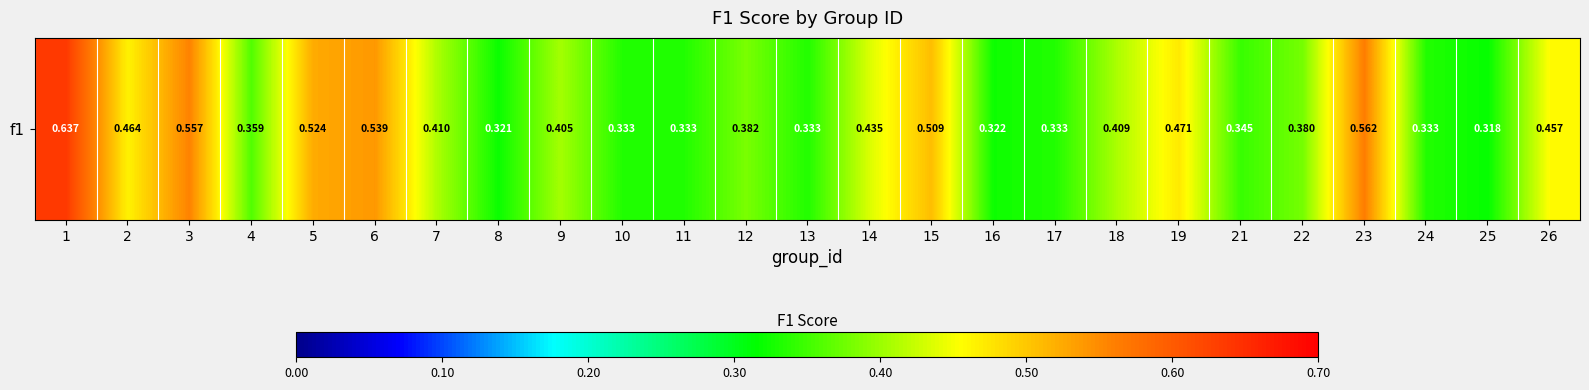

List the labels in order of value, smallest first.

25, 8, 16, 24, 10, 11, 13, 17, 21, 4, 22, 12, 9, 18, 7, 14, 26, 2, 19, 15, 5, 6, 3, 23, 1